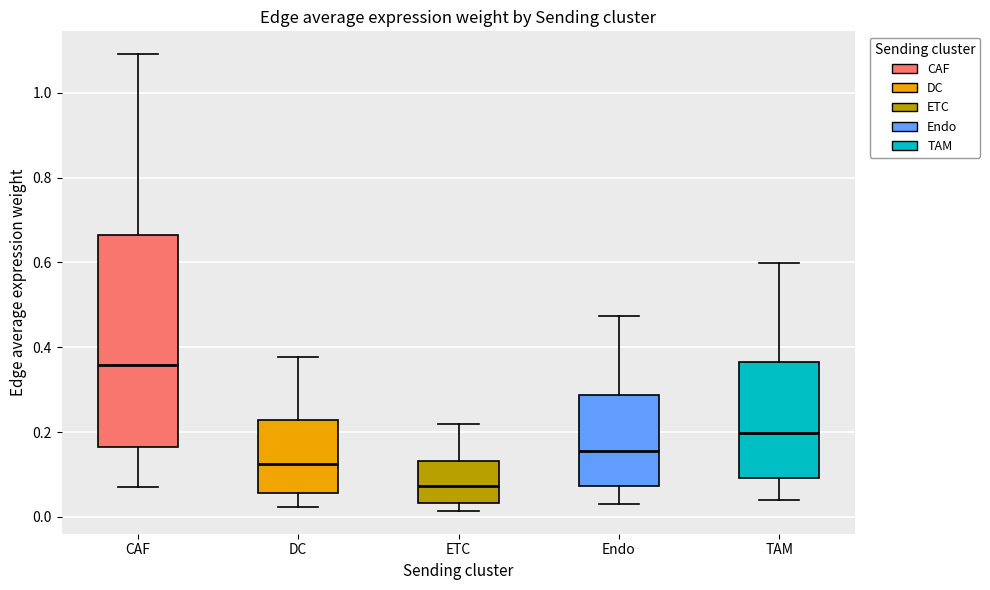

Reading left to right, transcribe this box plot: for each box, give where its median line is, the range the box spans, and where its two whiskers end, as read against the y-axis. The values are not printed on the chart, so give them approximately, as read against the axis.

CAF: median 0.36, box 0.16 to 0.66, whiskers 0.08 to 1.10
DC: median 0.12, box 0.06 to 0.22, whiskers 0.02 to 0.38
ETC: median 0.08, box 0.04 to 0.14, whiskers 0.02 to 0.22
Endo: median 0.16, box 0.08 to 0.28, whiskers 0.04 to 0.48
TAM: median 0.20, box 0.10 to 0.36, whiskers 0.04 to 0.60